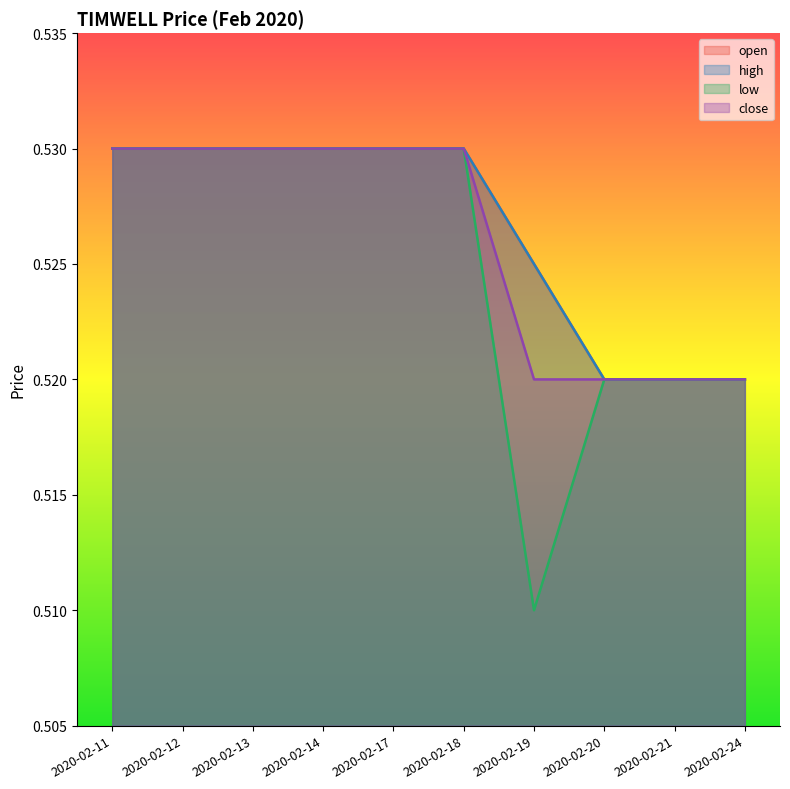

List the series in order of their peak value, lowest first.

open, high, low, close